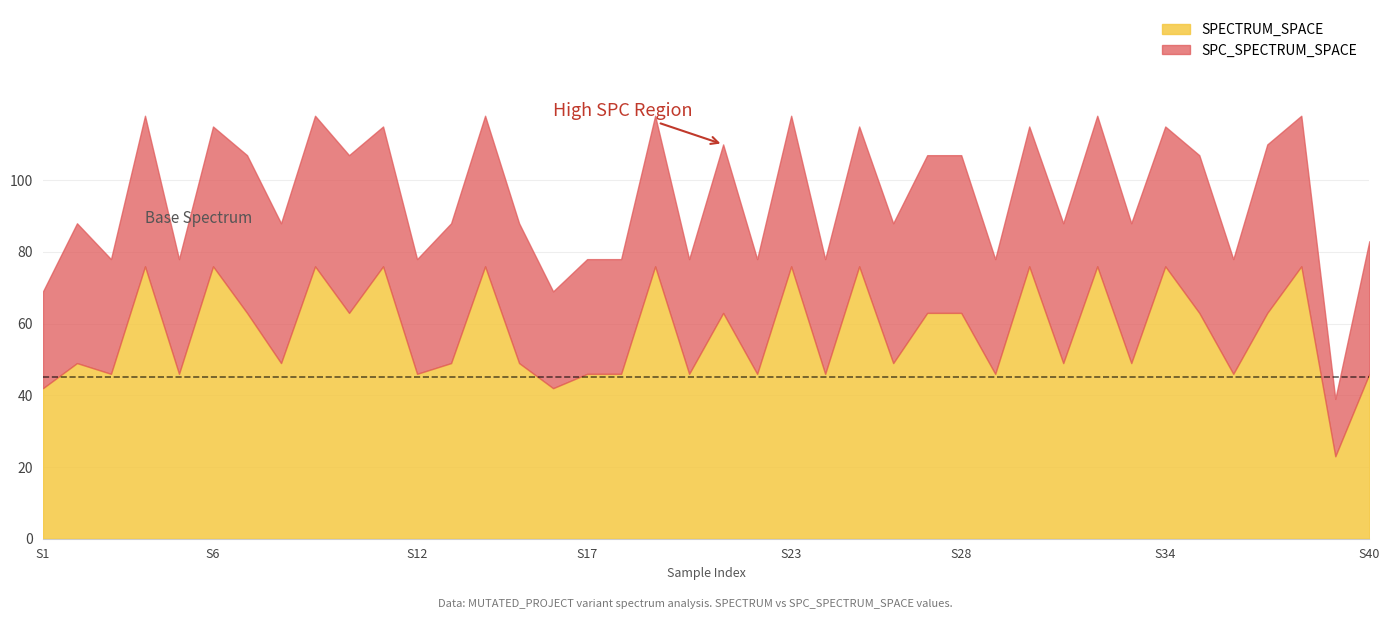

True or false: SPECTRUM_SPACE has a value of 12 at S12.

False